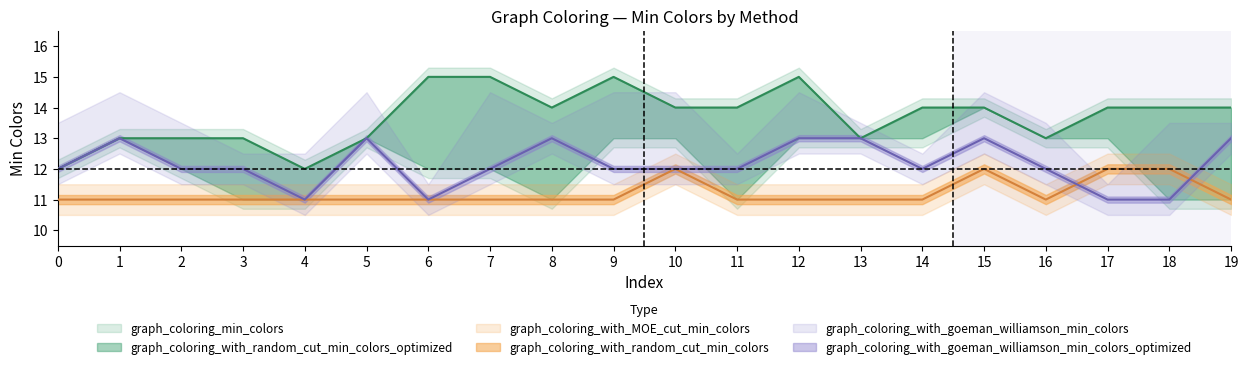

Between 18 and 5, which is larger?

18